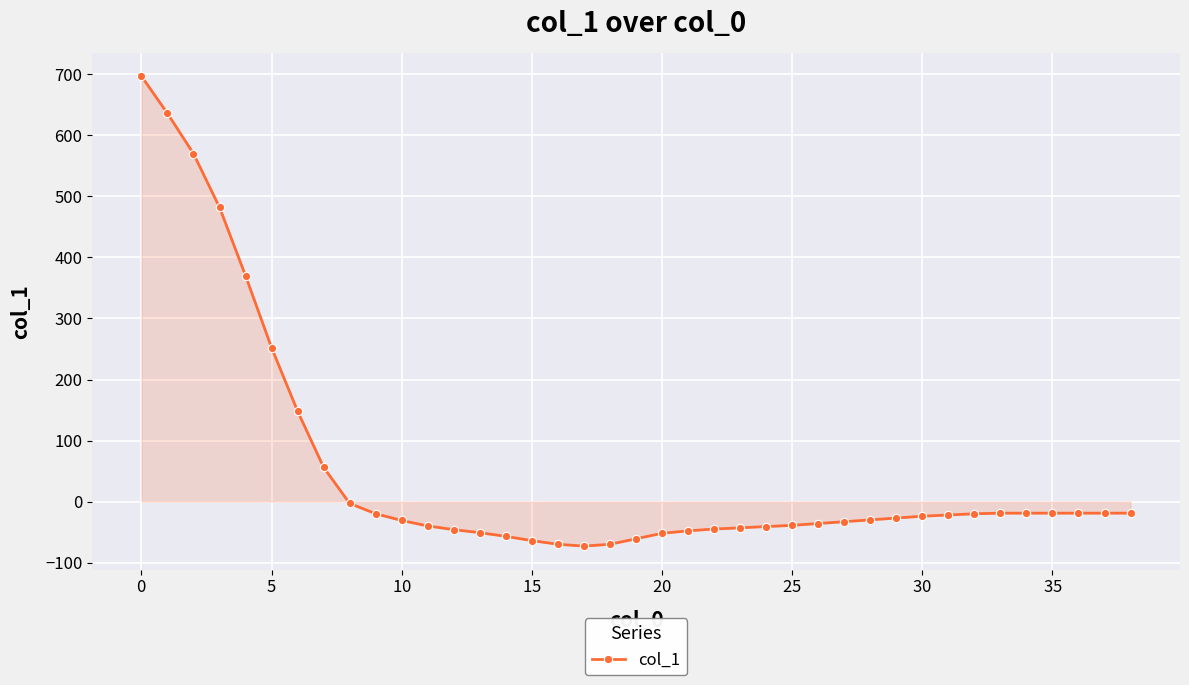

What is the maximum value shown in the chart?

697